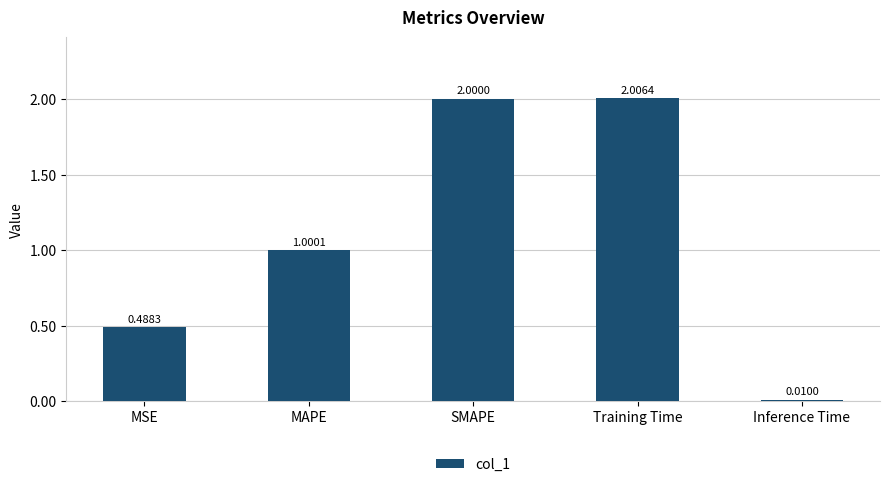

How many values are below 1?

2